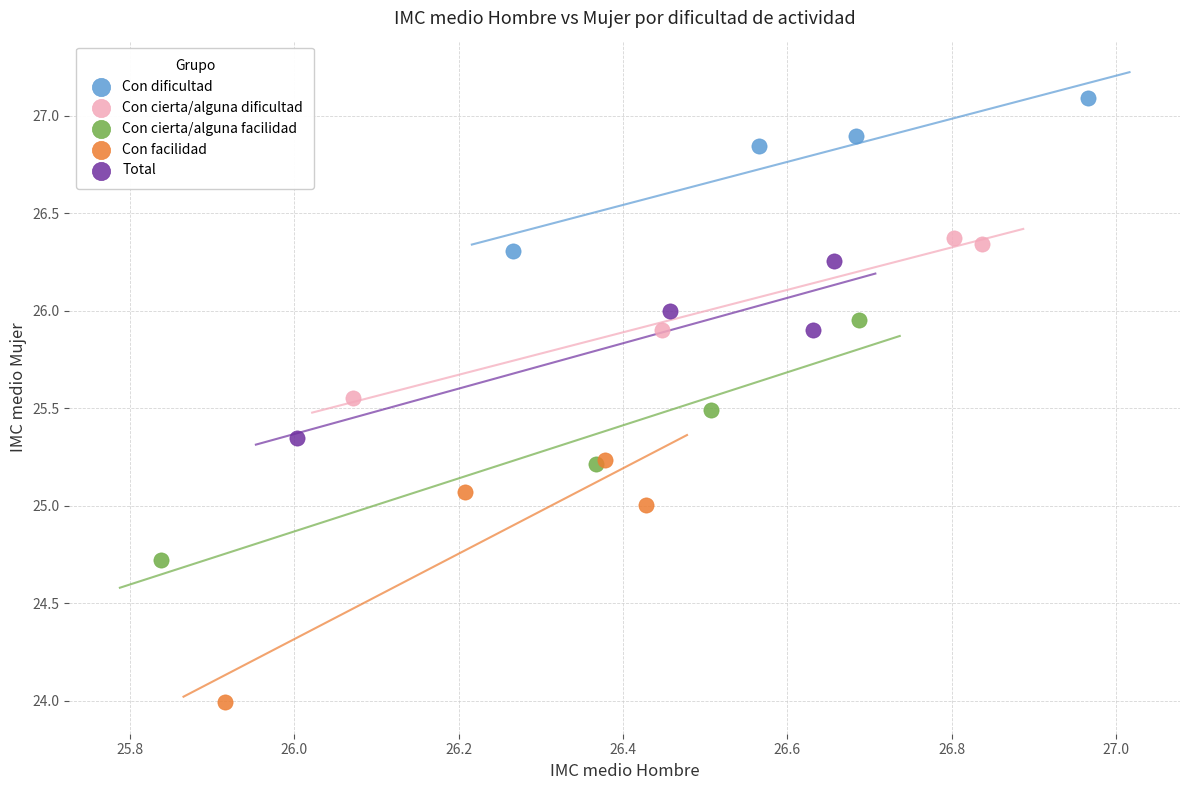

Which series contains the highest Y value?

Con dificultad